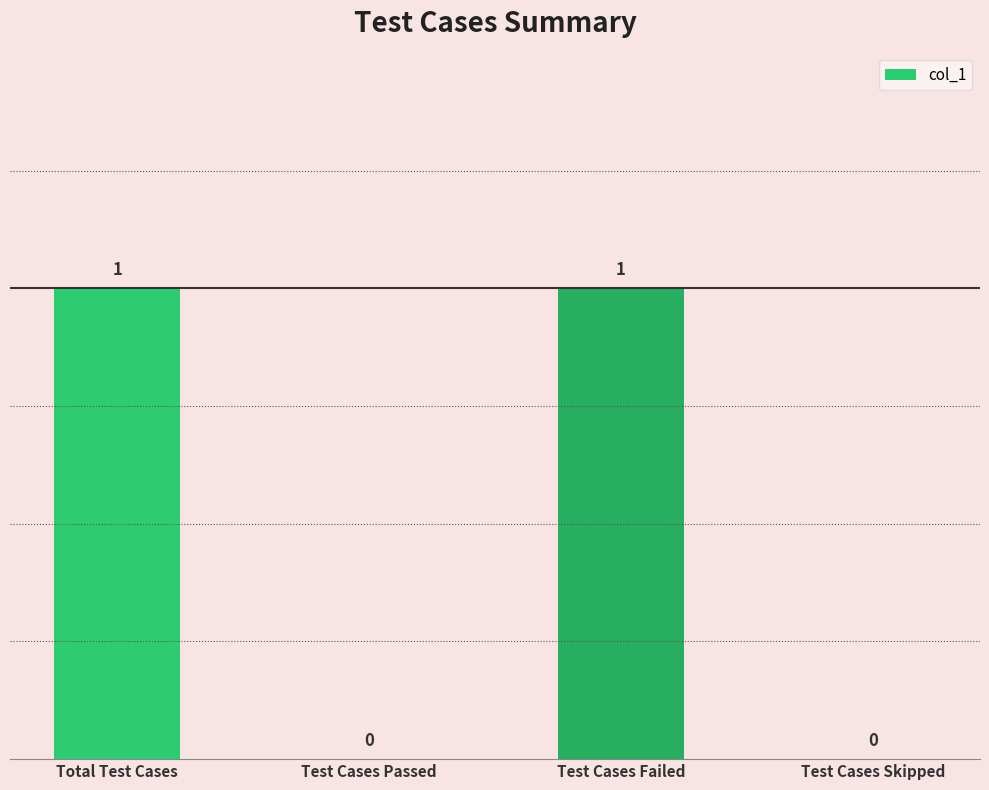

How many values are between 0 and 1?

4